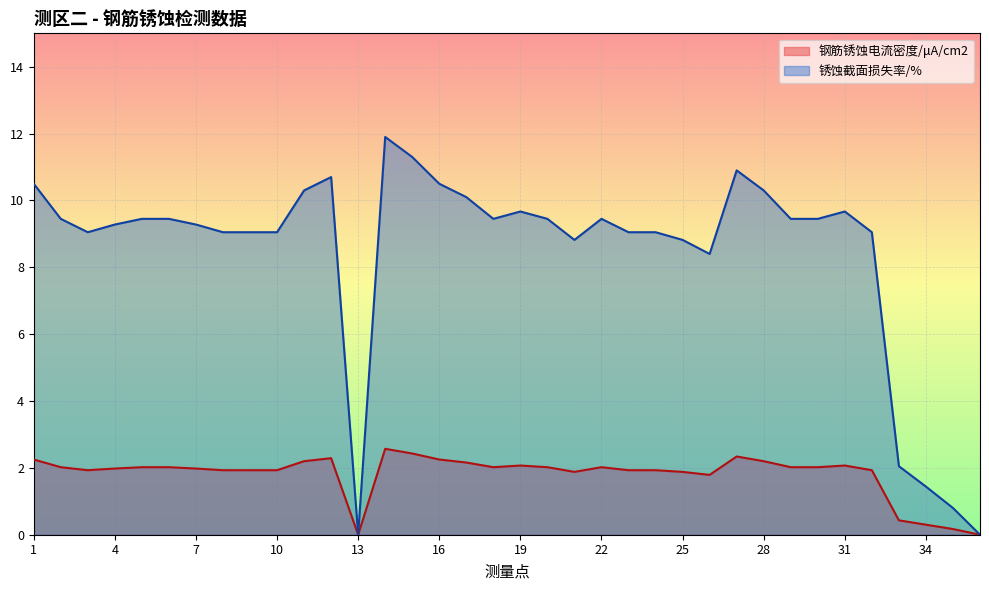

True or false: 钢筋锈蚀电流密度/μA/cm2 has a value of 0.6 at 32.

False